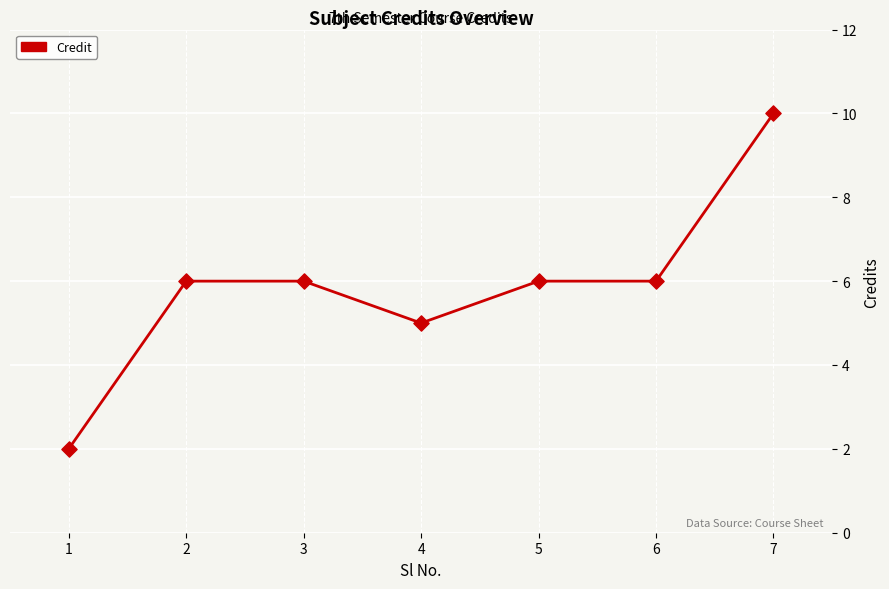

What is the change in value from 4 to 7?

+5